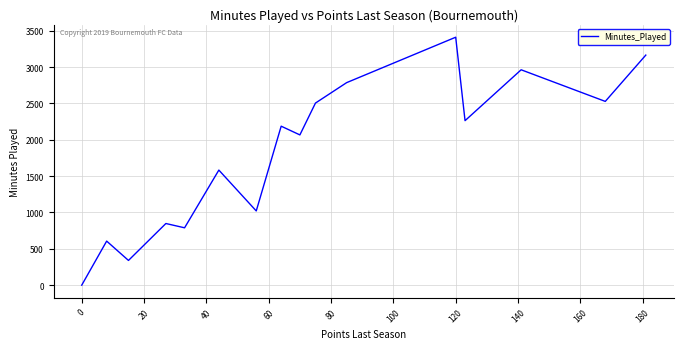

Reading left to right, transcribe all the data shown in this chart.

0	0	606	340	848	789	1583	1021	2187	2067	2505	2786	3411	2263	2963	2528	3165